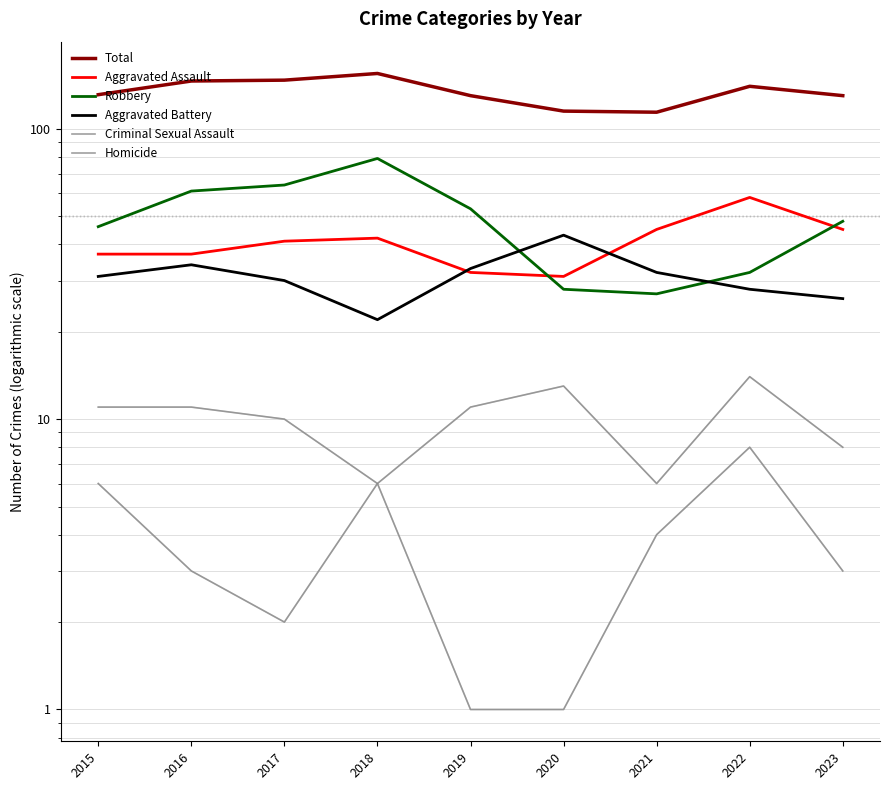

Reading left to right, transcribe all the data shown in this chart.

Total: 131	146	147	155	130	115	114	140	130
Aggravated Assault: 37	37	41	42	32	31	45	58	45
Robbery: 46	61	64	79	53	28	27	32	48
Aggravated Battery: 31	34	30	22	33	43	32	28	26
Criminal Sexual Assault: 11	11	10	6	11	13	6	14	8
Homicide: 6	3	2	6	1	1	4	8	3